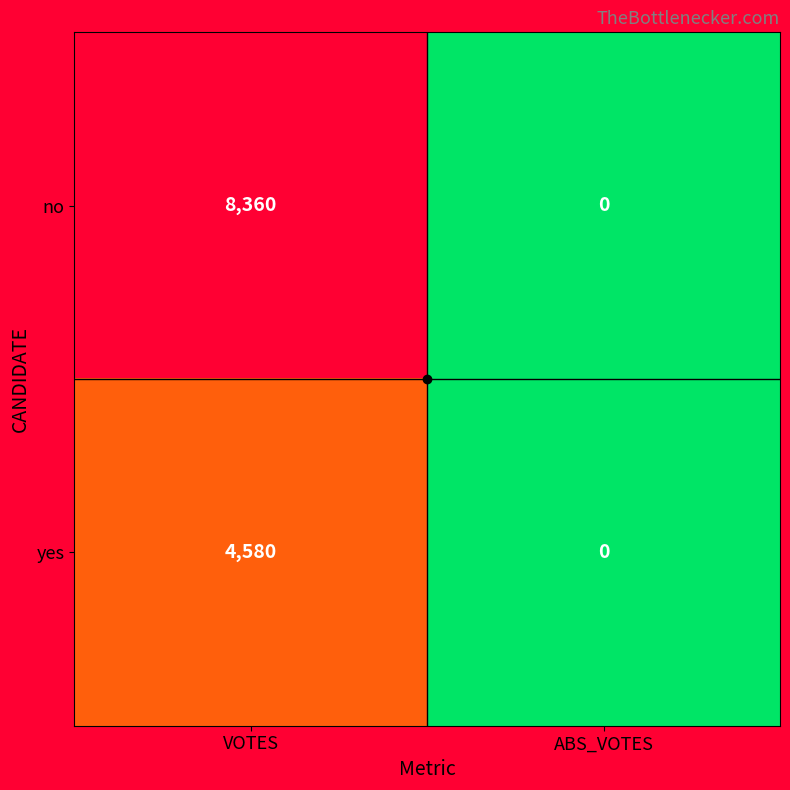

At which label does no reach its minimum?

ABS_VOTES